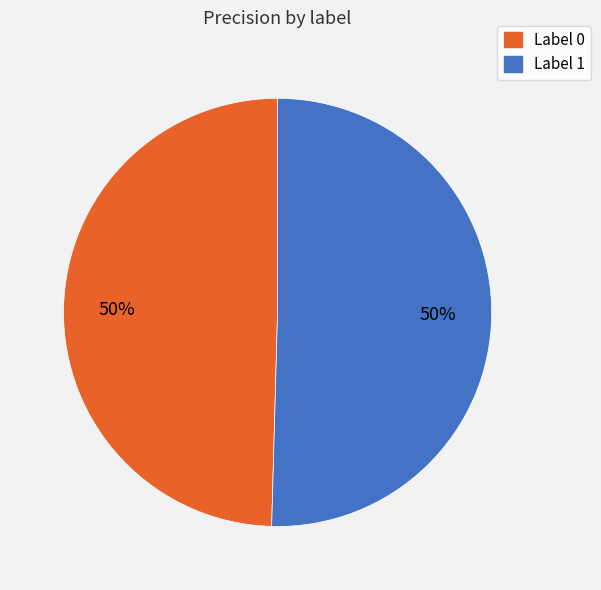

How many segments does this pie chart have?

2